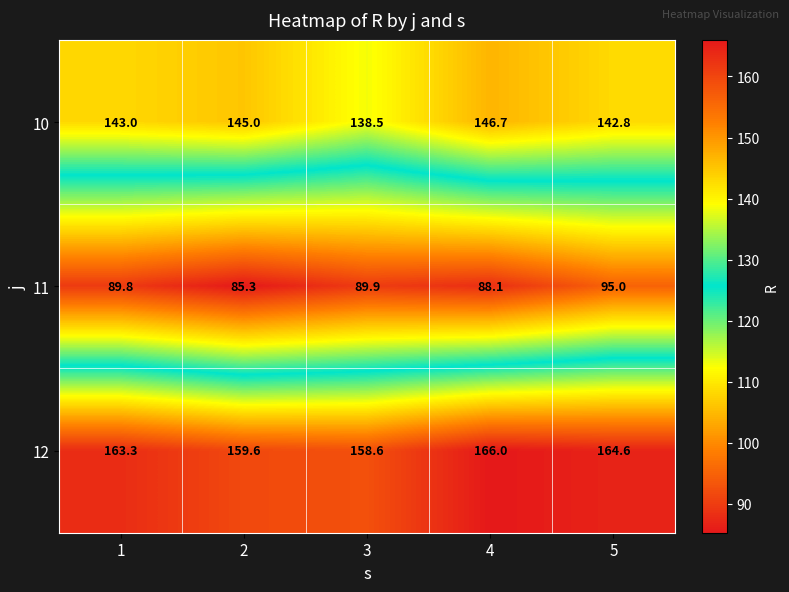

Rank the series by their average value, from highest to lowest.

12, 10, 11